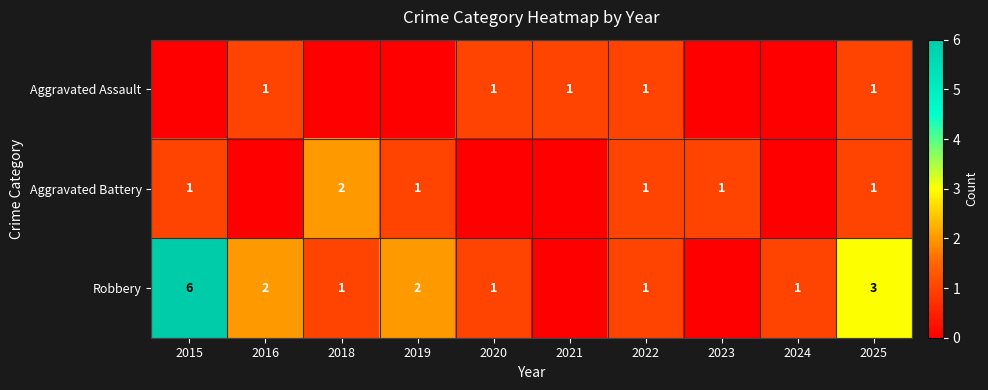

The value of Robbery at 2015 is 3. True or false?

False